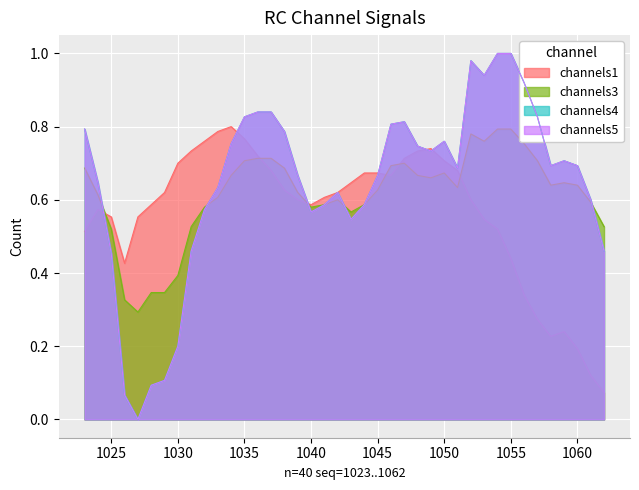

What is the sum of all channels4 values?

25.7